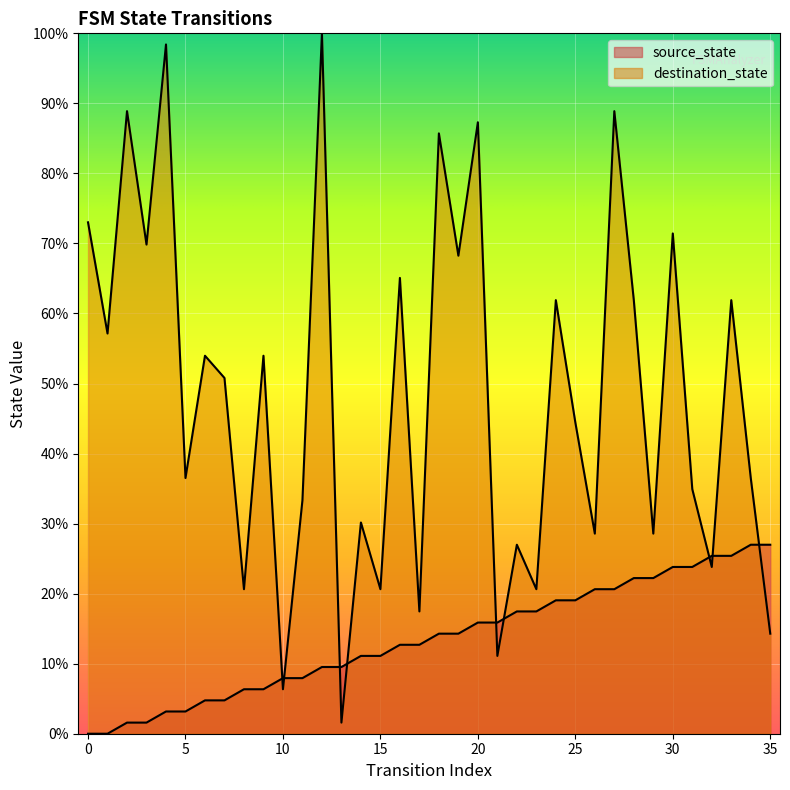

Which has a higher value, 13 or 21?

21